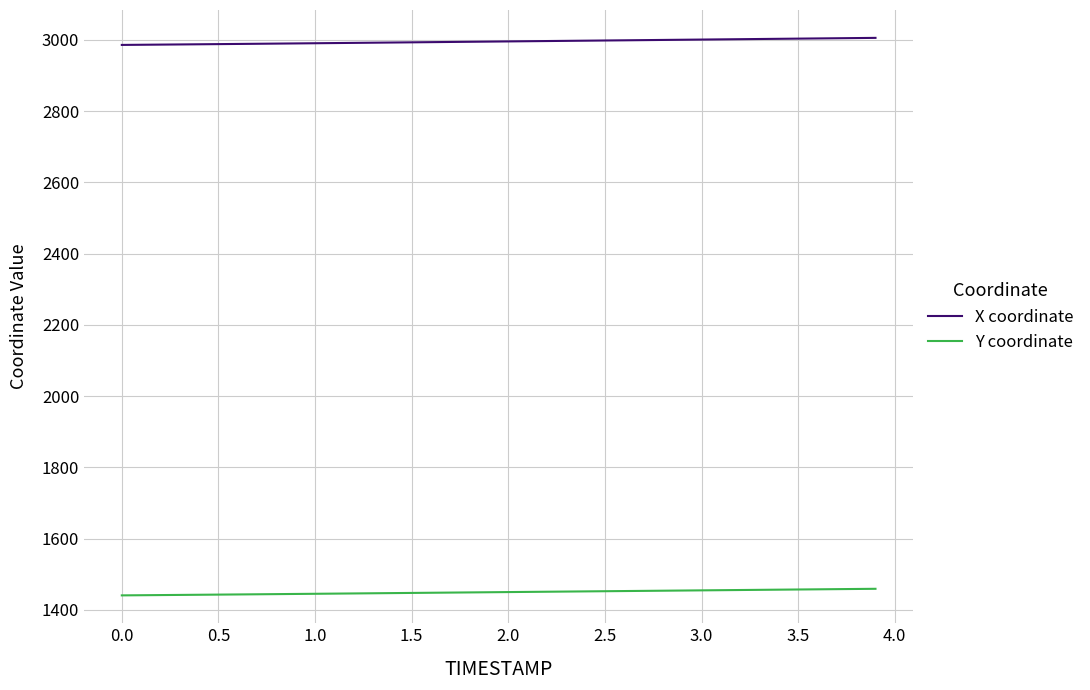

What are all the series names shown in the legend?

X coordinate, Y coordinate